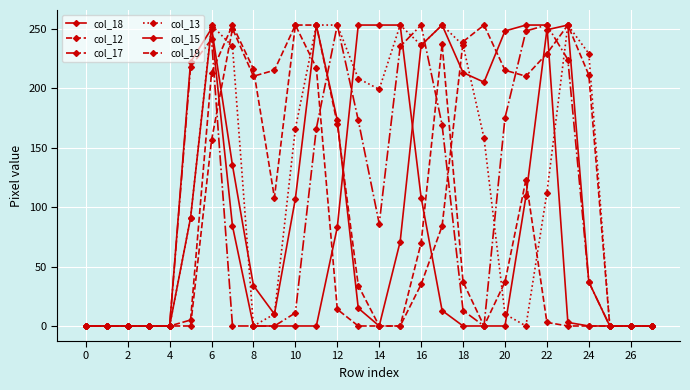

Where is the first local minimum for col_19?

18